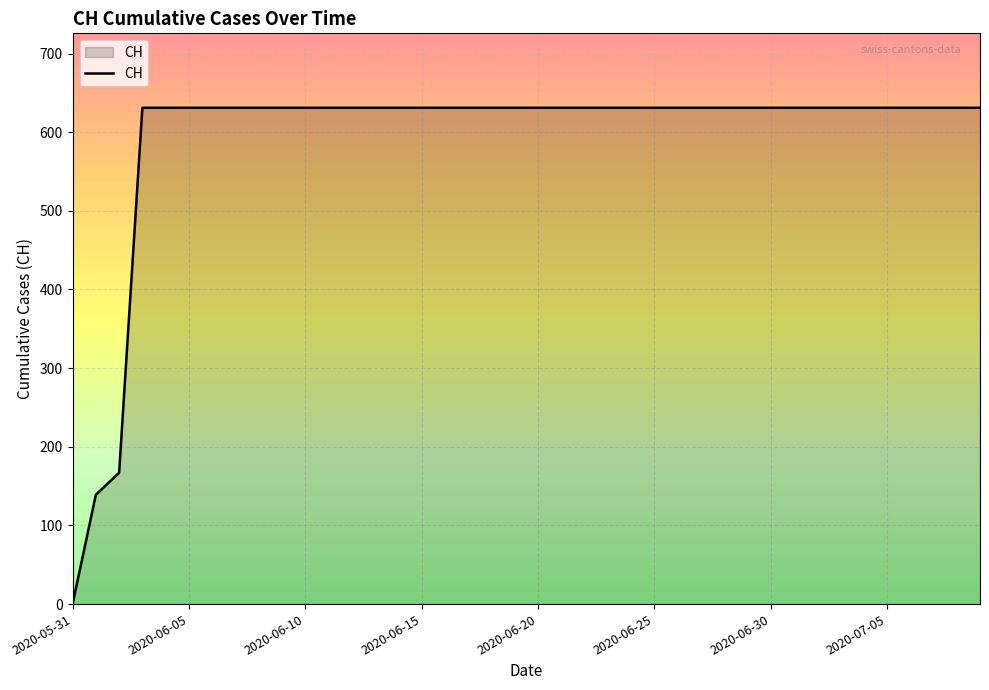

What is the maximum value shown in the chart?

631